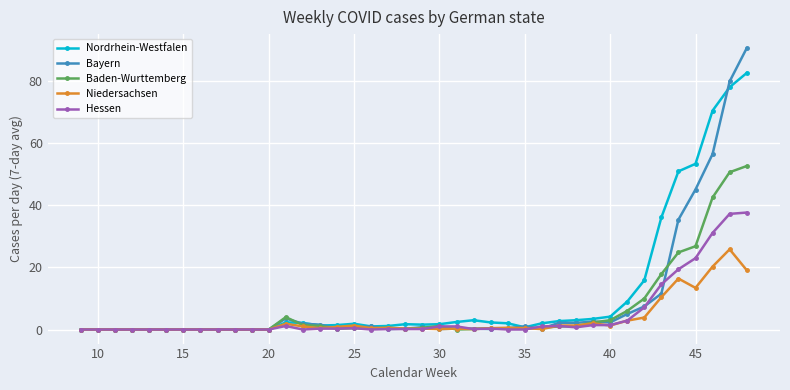

What is the maximum value for Niedersachsen?

25.9